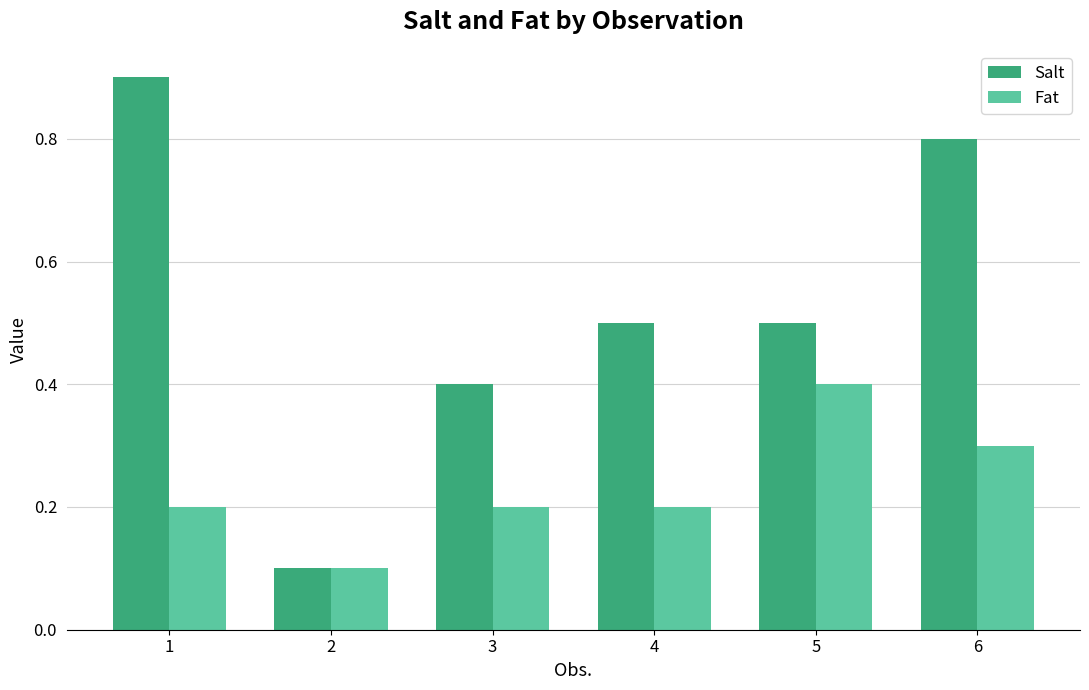

What is the spread (max minus min) of values at 1?

0.7